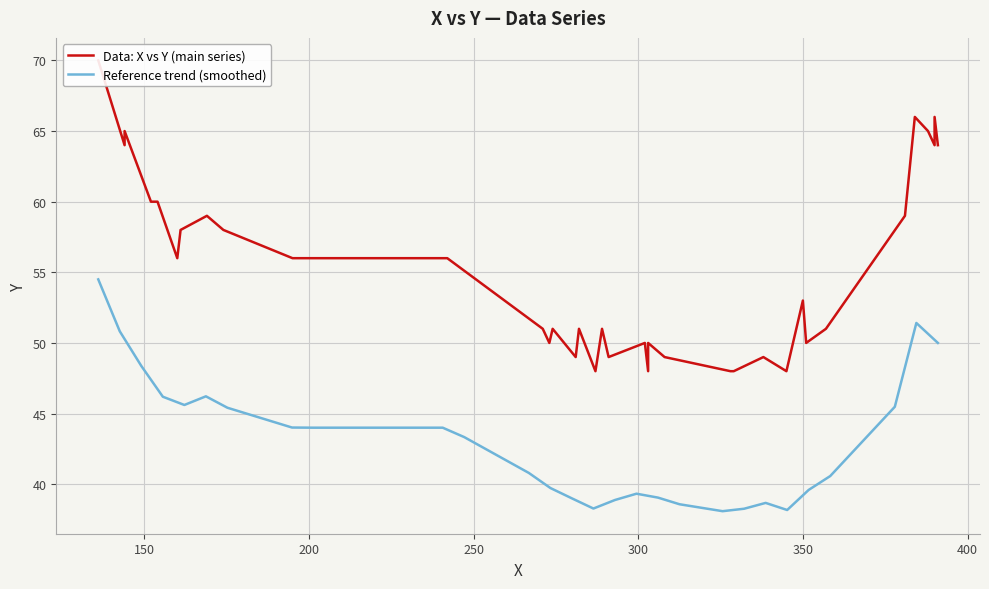

Which series has the largest total across all categories?

Data: X vs Y (main series)